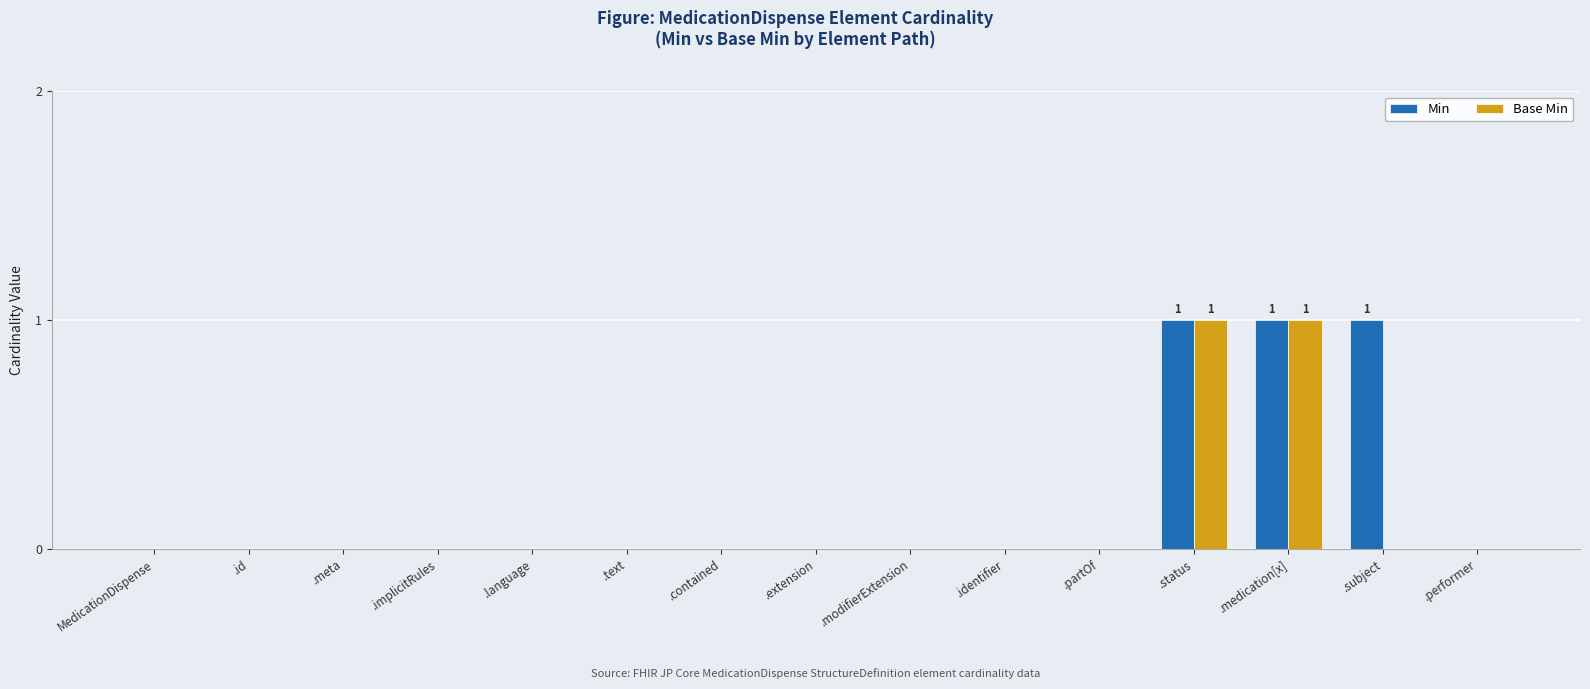

Is the value of Base Min at .status greater than the value of Min at .contained?

Yes